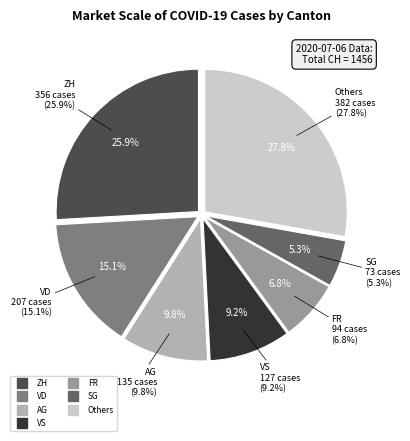

True or false: FR accounts for 1% of the total.

False